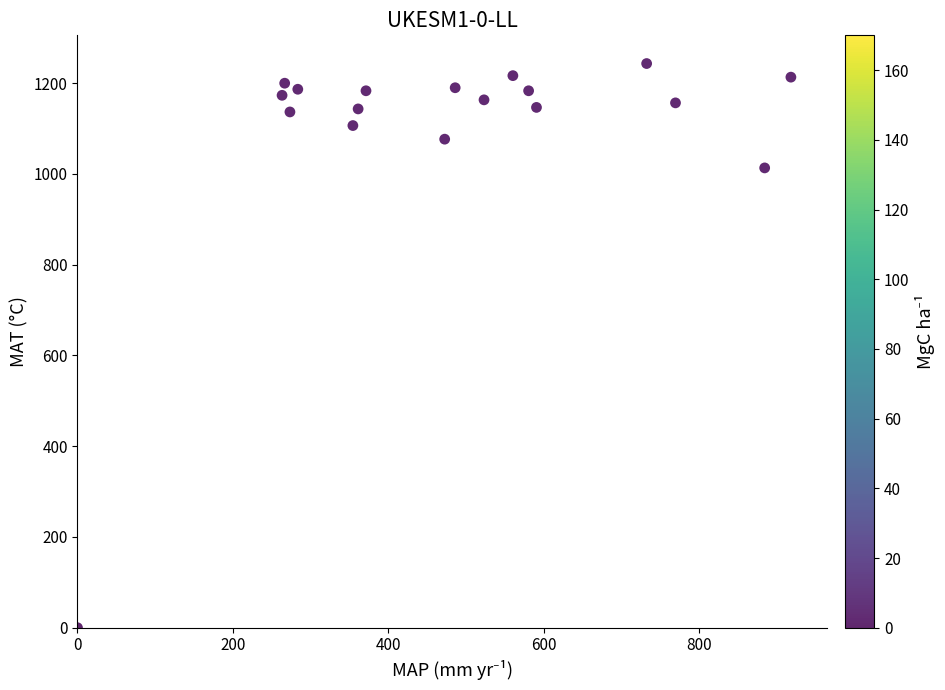

What is the range of X values (max minus min)?

918.0